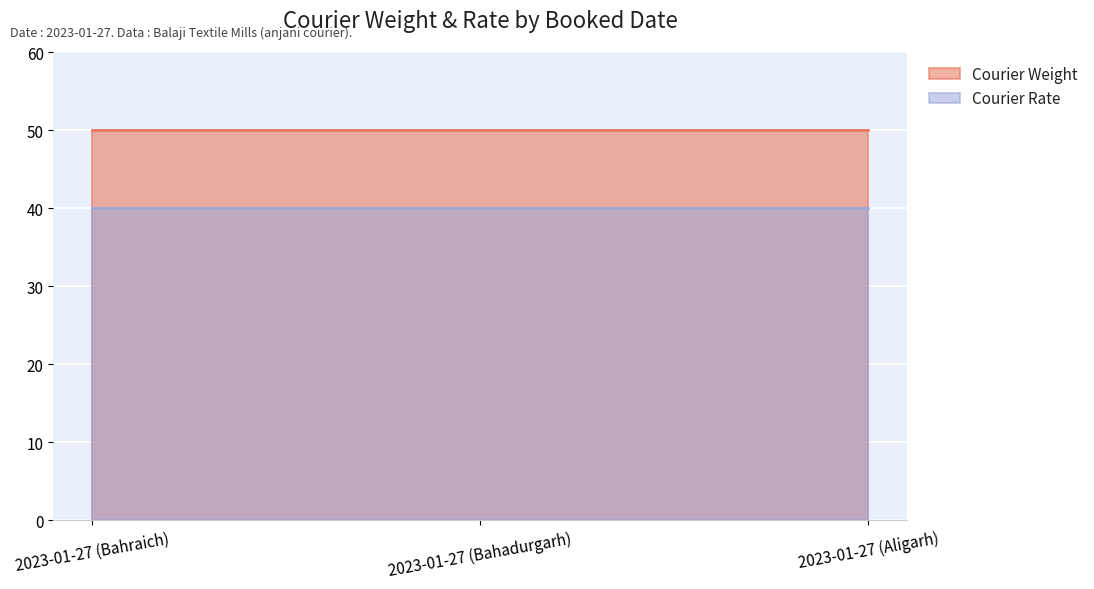

At 2023-01-27 (Bahraich), list the series in order from largest to smallest.

Courier Weight, Courier Rate